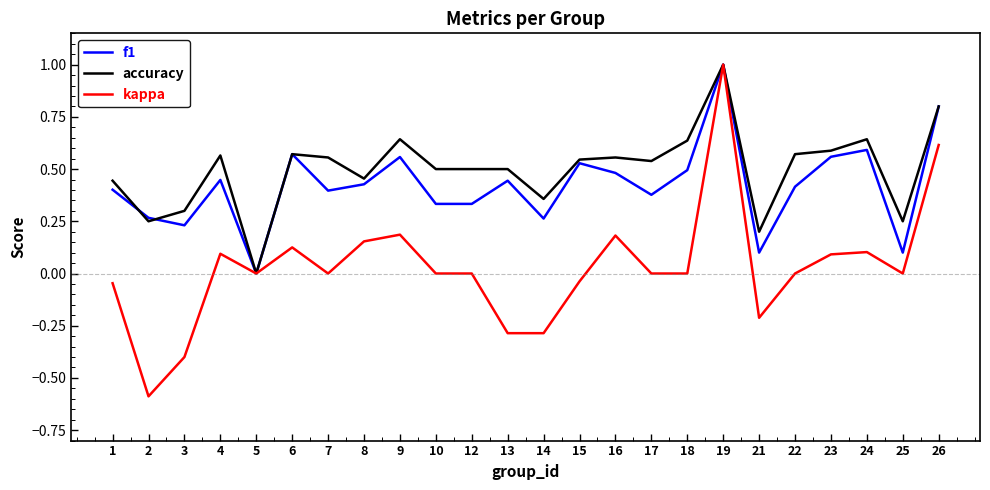

At 10, list the series in order from largest to smallest.

accuracy, f1, kappa